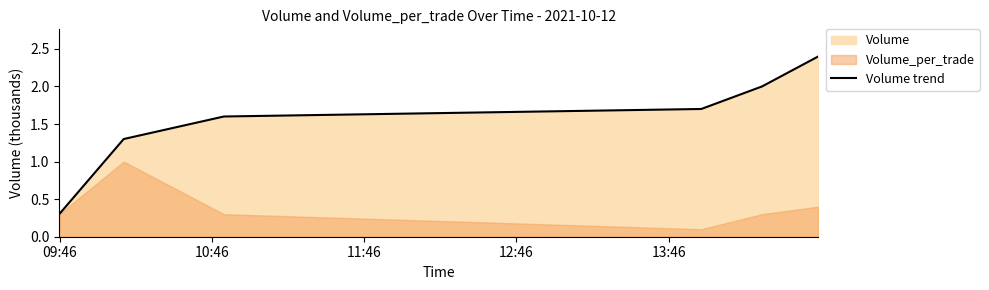

How many values are below 1?

1